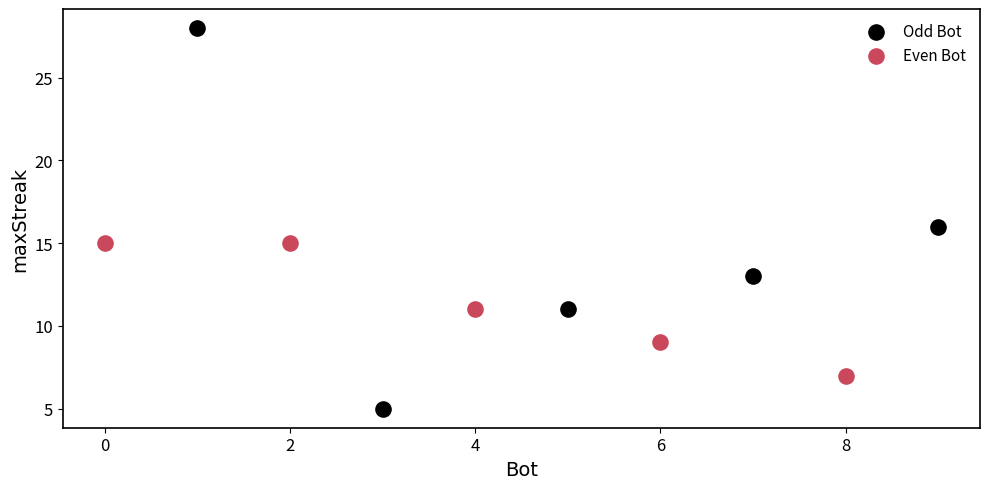

What are all the series names shown in the legend?

Odd Bot, Even Bot